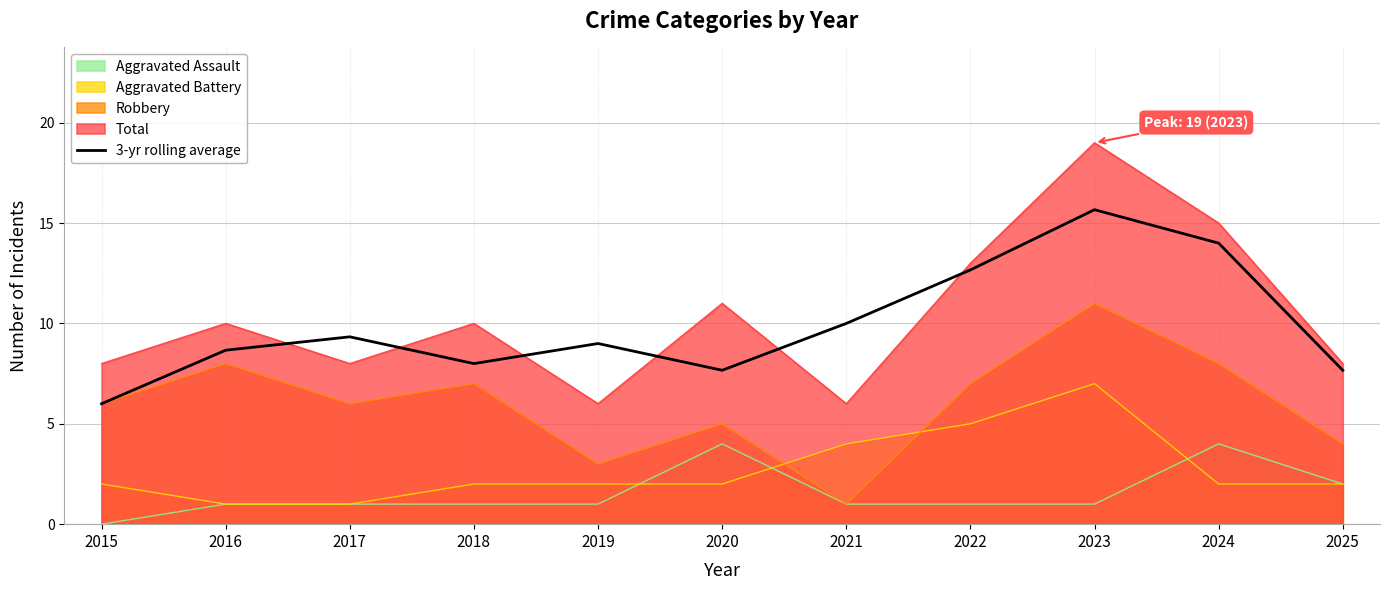

List the labels in order of value, smallest first.

2015, 2020, 2025, 2018, 2016, 2019, 2017, 2021, 2022, 2024, 2023